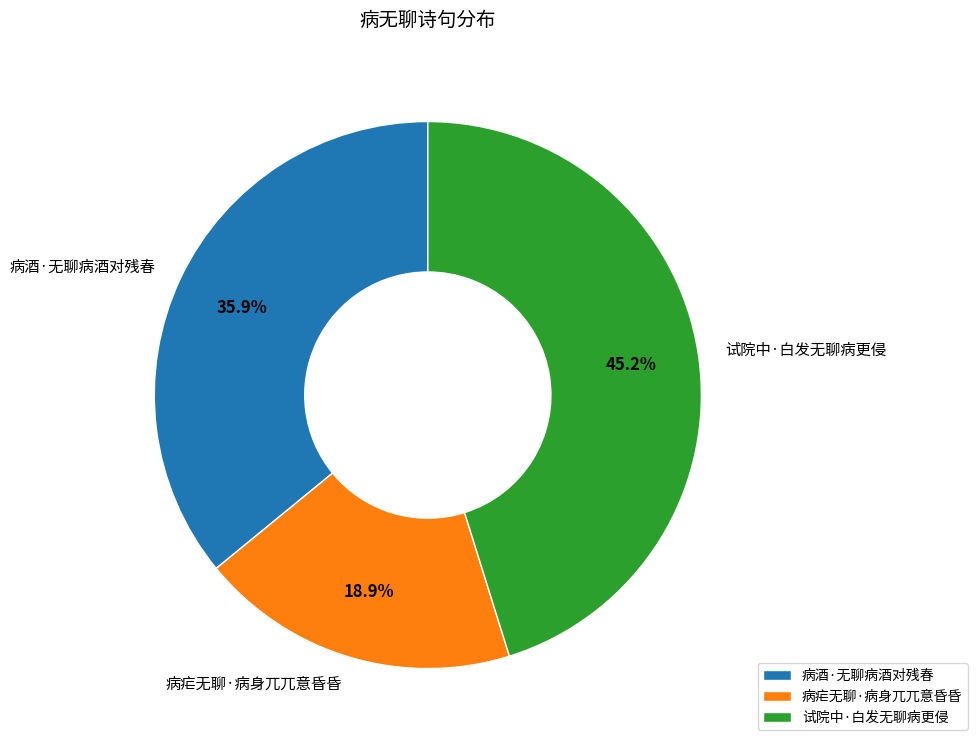

True or false: 病酒·无聊病酒对残春 accounts for 36% of the total.

True